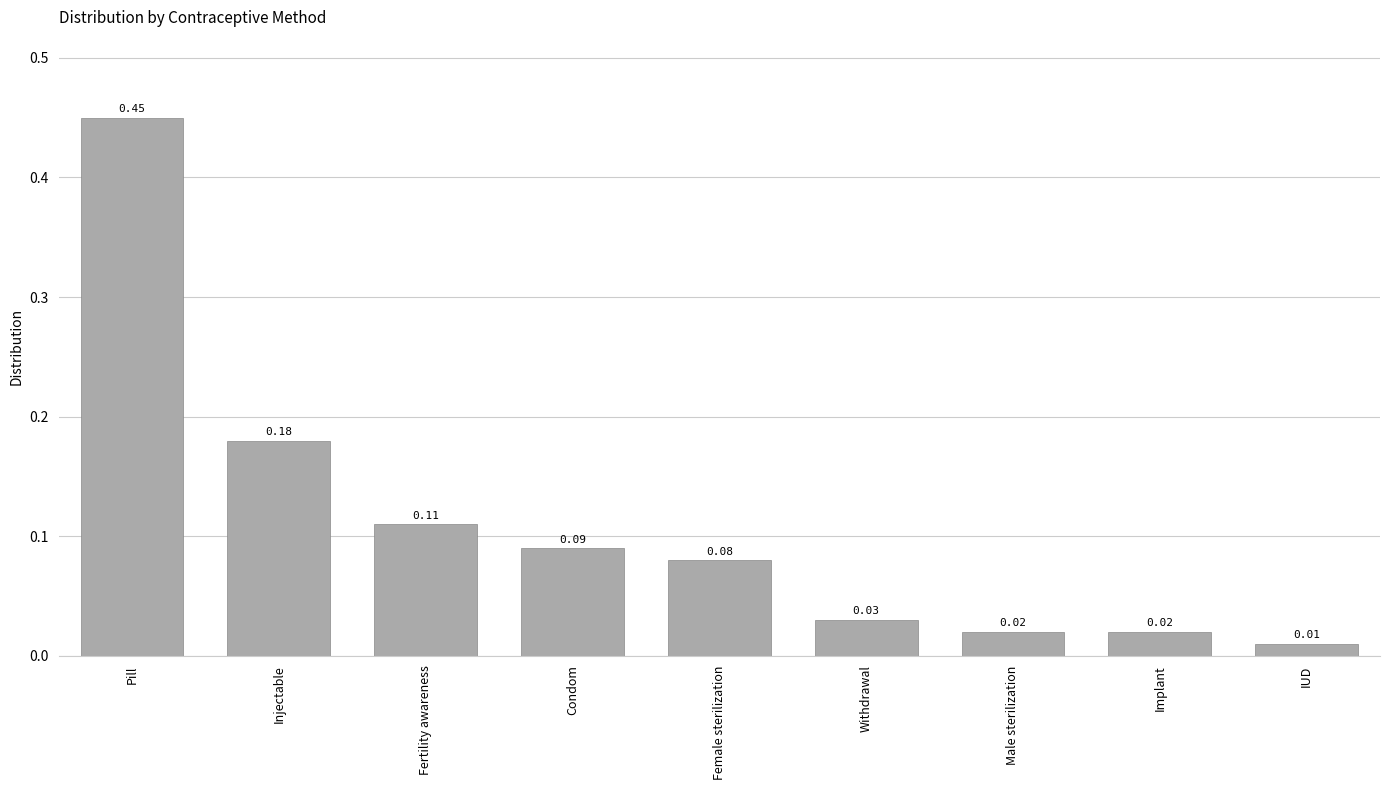

Which category has the highest value across all series?

Pill